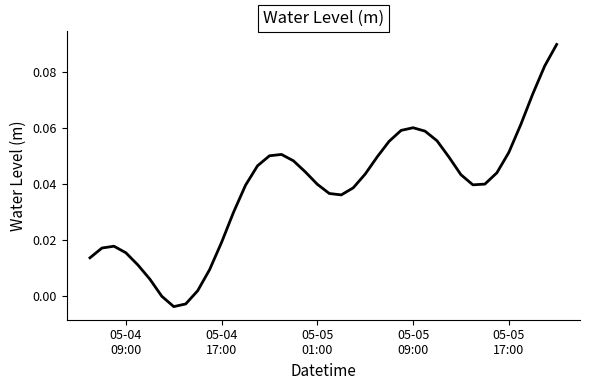

How many lines are shown in the chart?

1